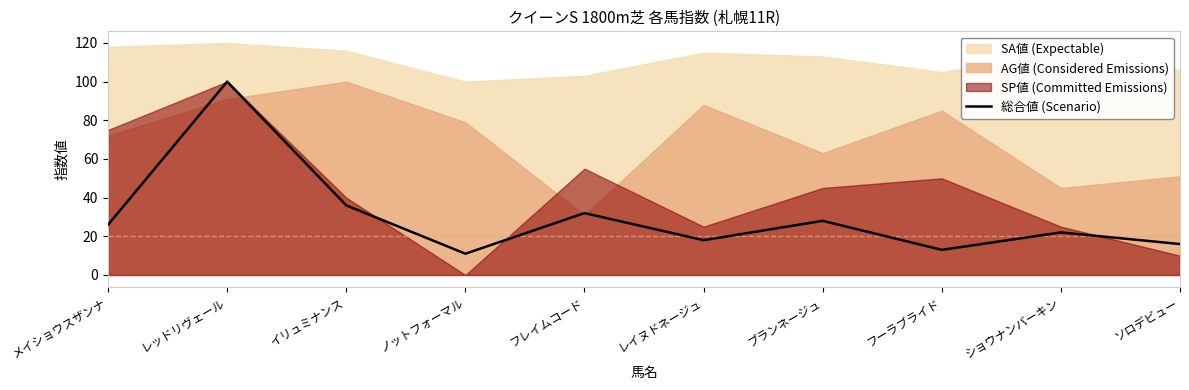

Is it true that the value at ショウナンバーキン is 22?

True